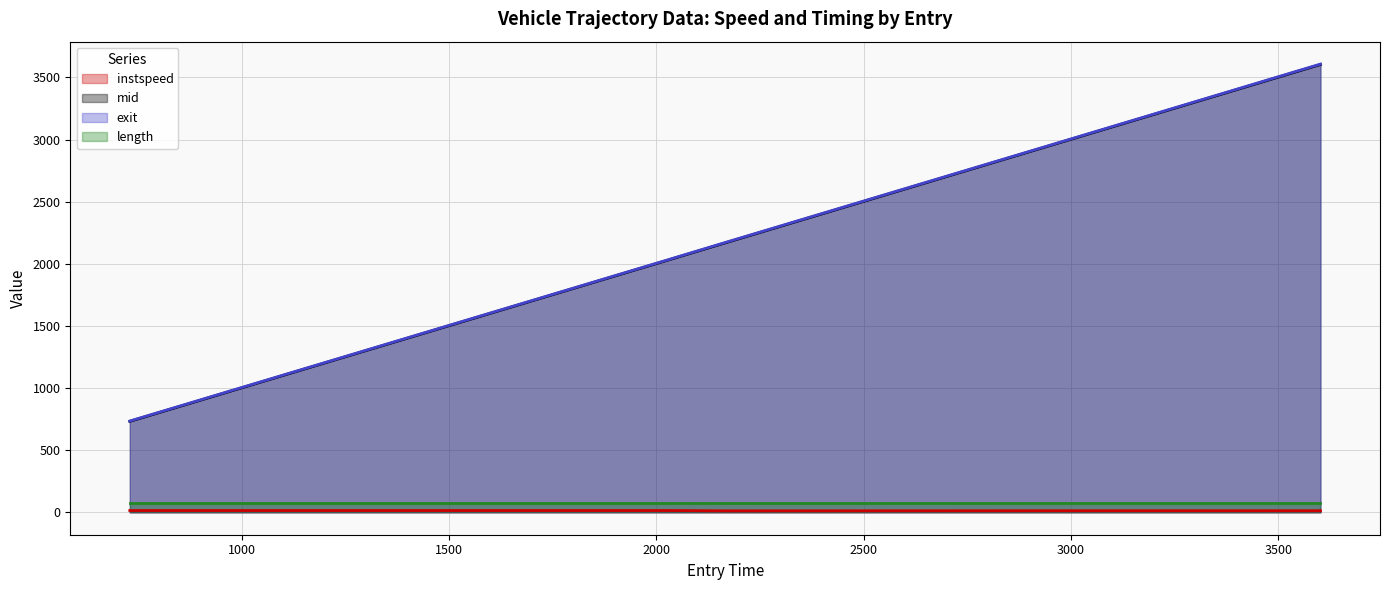

Which has a higher value, 729.5283968447349 or 2033.0344999271829?

2033.0344999271829